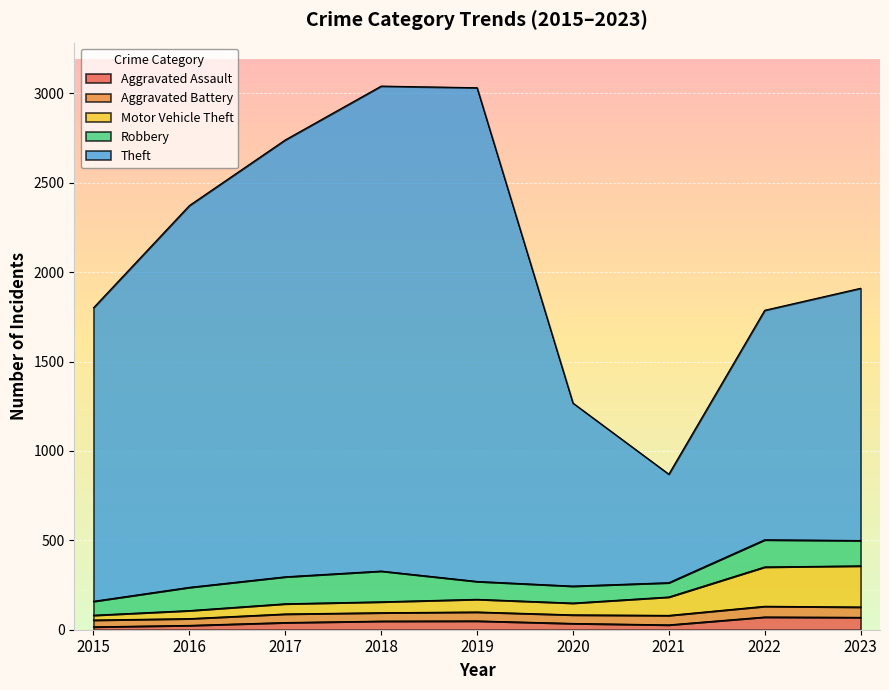

What is the difference between the Aggravated Assault values at 2023 and 2020?

34